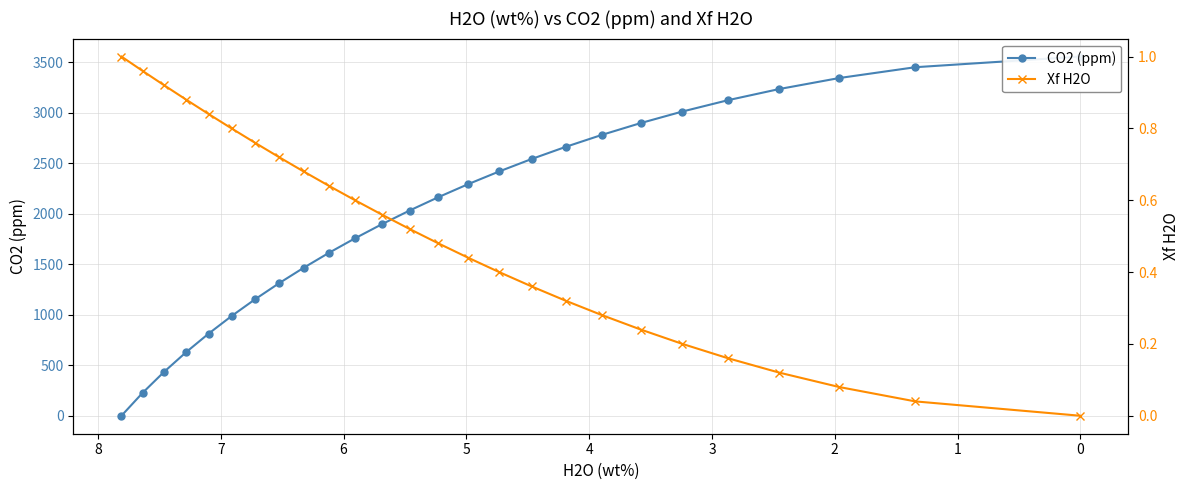

Reading left to right, transcribe all the data shown in this chart.

CO2 (ppm): 0.0	226.7	435.1	629.4	812.4	986.2	1152.0	1311.1	1464.3	1612.4	1755.7	1895.2	2030.6	2162.6	2291.6	2417.4	2540.8	2661.4	2779.9	2896.2	3010.5	3122.8	3233.1	3341.7	3448.8	3554.5
Xf H2O: 1.0	1.0	0.9	0.9	0.8	0.8	0.8	0.7	0.7	0.6	0.6	0.6	0.5	0.5	0.4	0.4	0.4	0.3	0.3	0.2	0.2	0.2	0.1	0.1	0.0	0.0